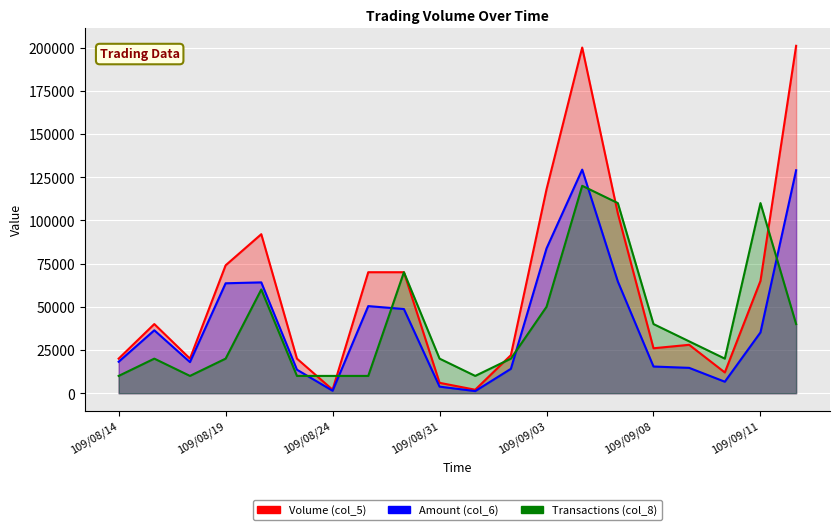

True or false: Transactions (col_8) has more than 1 interior local peaks.

True